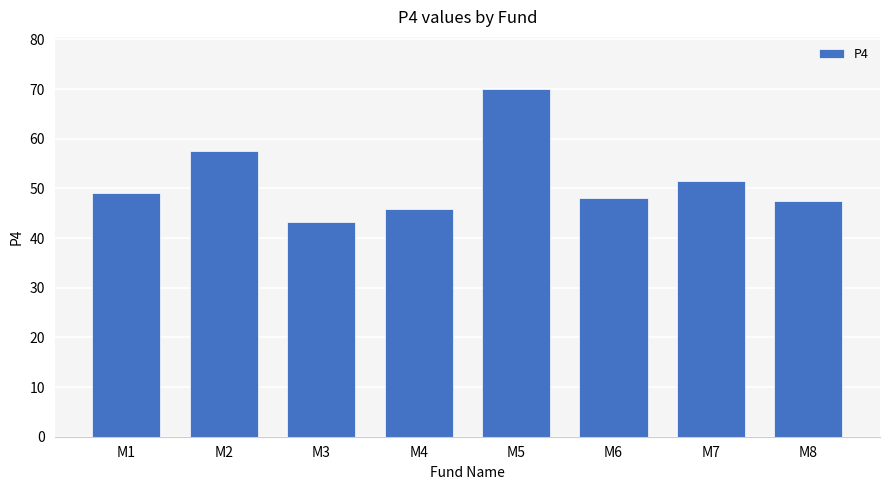

Count the number of values greater than 49.

4